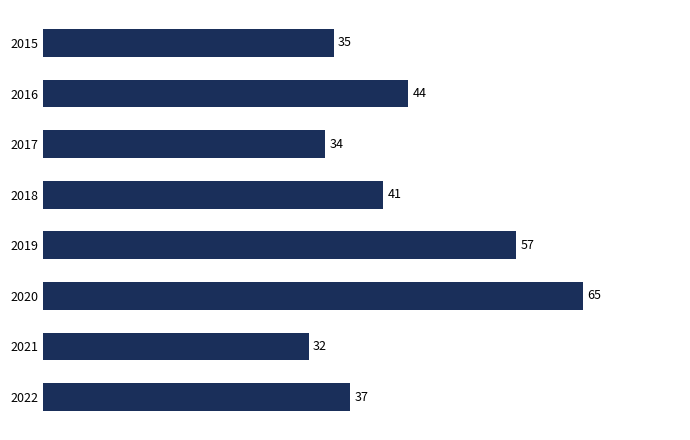

The chart shows a value of 59 at 2015. True or false?

False